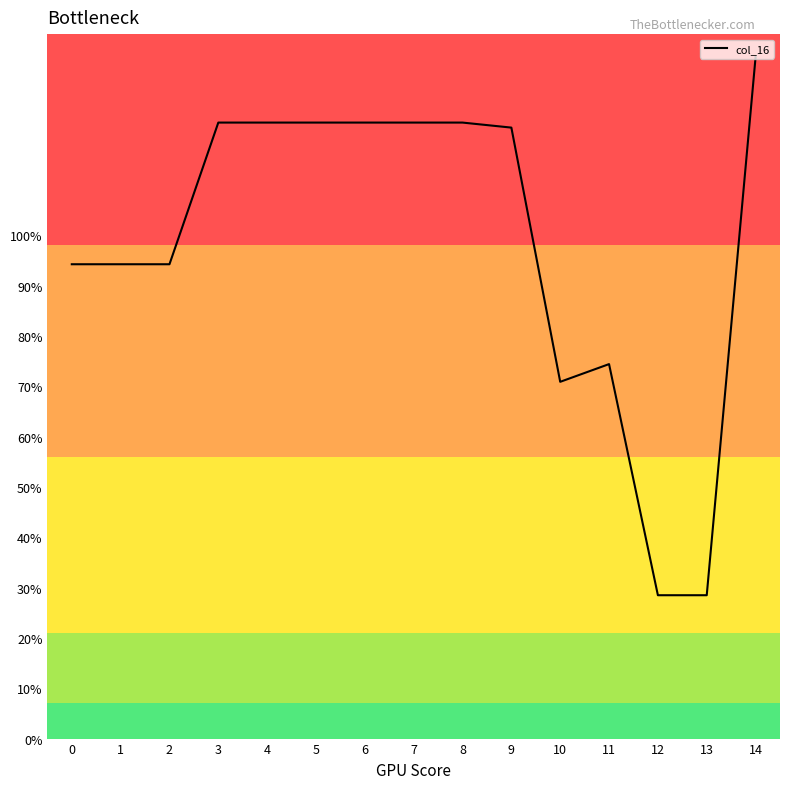

Where is the data nearest to the value 81?

11